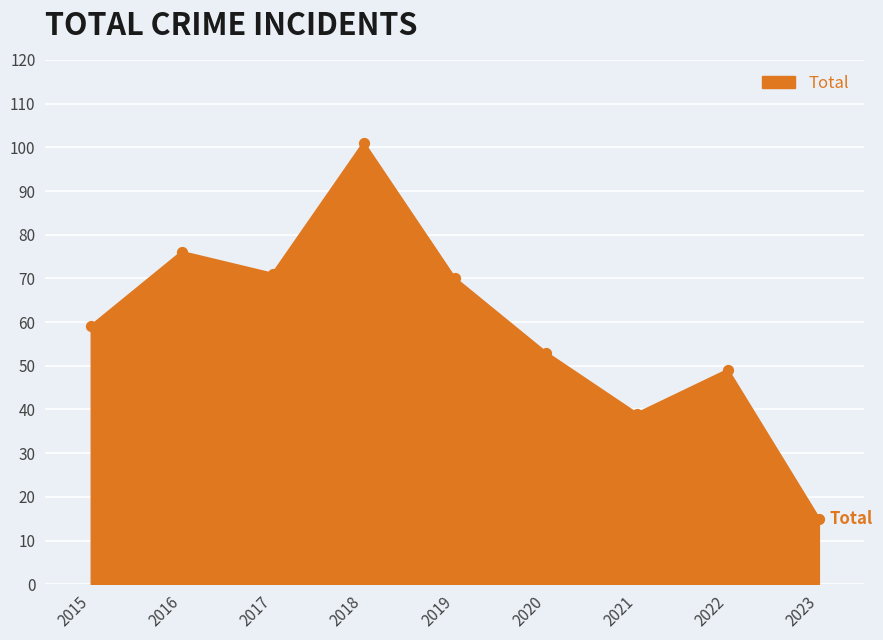

What is the change in value from 2017 to 2023?

-56